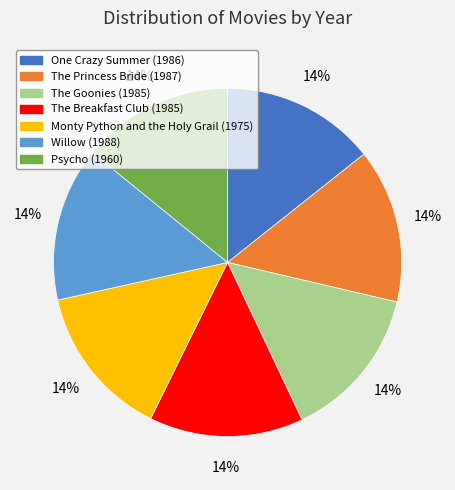

How many segments does this pie chart have?

7